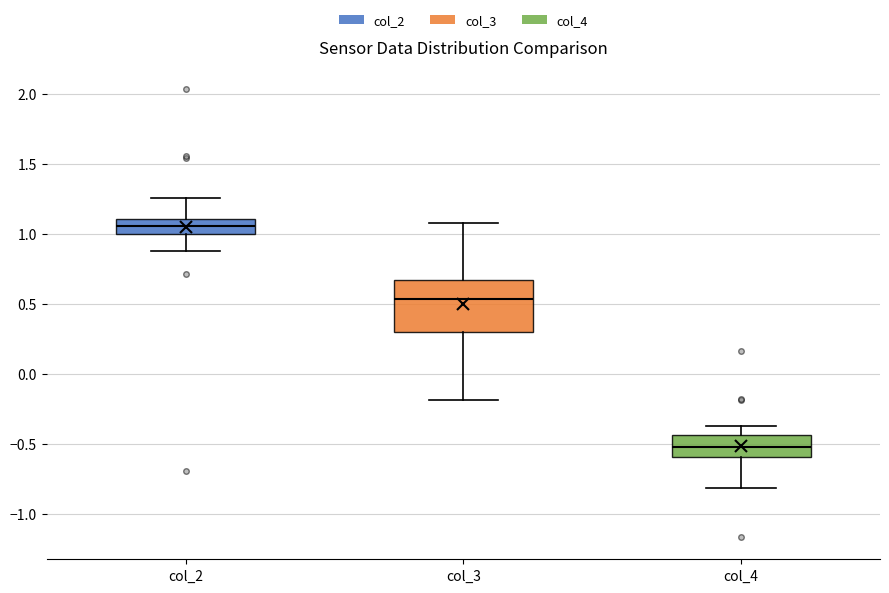

Which box's median line is the highest?

col_2